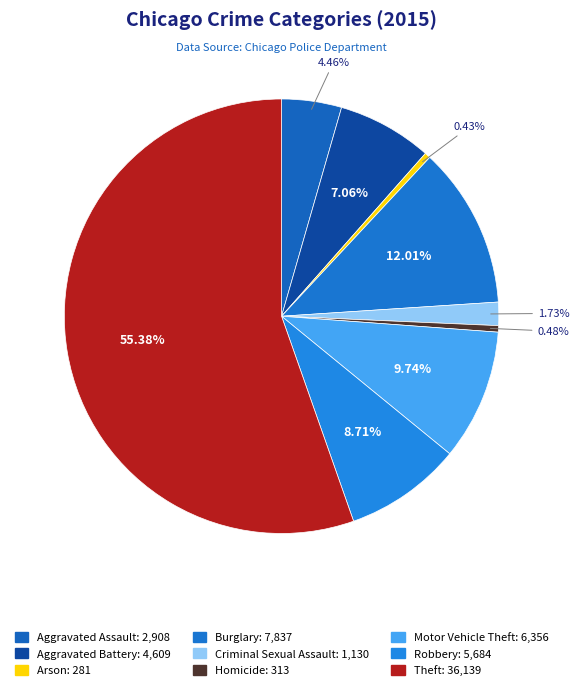

To the nearest percent, what is the difference between the largest and smallest slice percentages?

55%